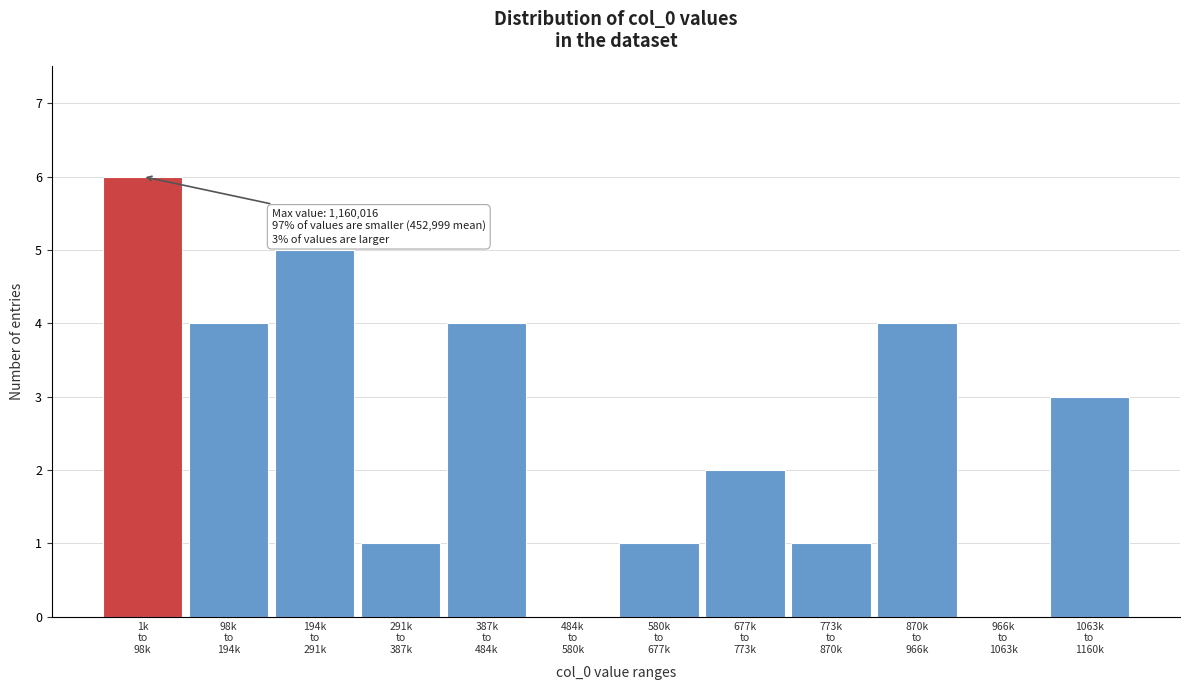

How many series are shown in this chart?

1